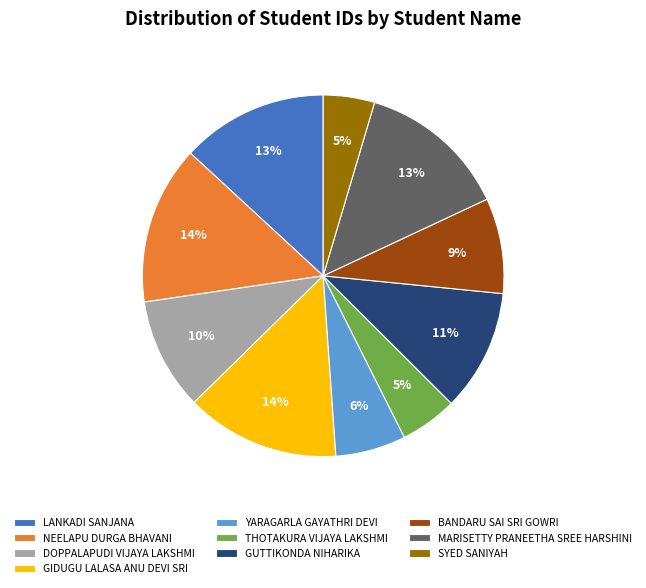

What is the ratio of the value at NEELAPU DURGA BHAVANI to the value at DOPPALAPUDI VIJAYA LAKSHMI?

1.4